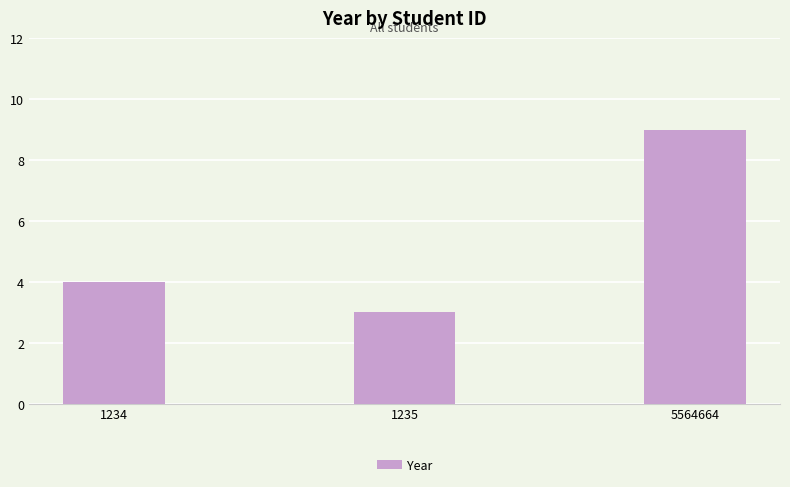

The value at 1234 is 4. True or false?

True